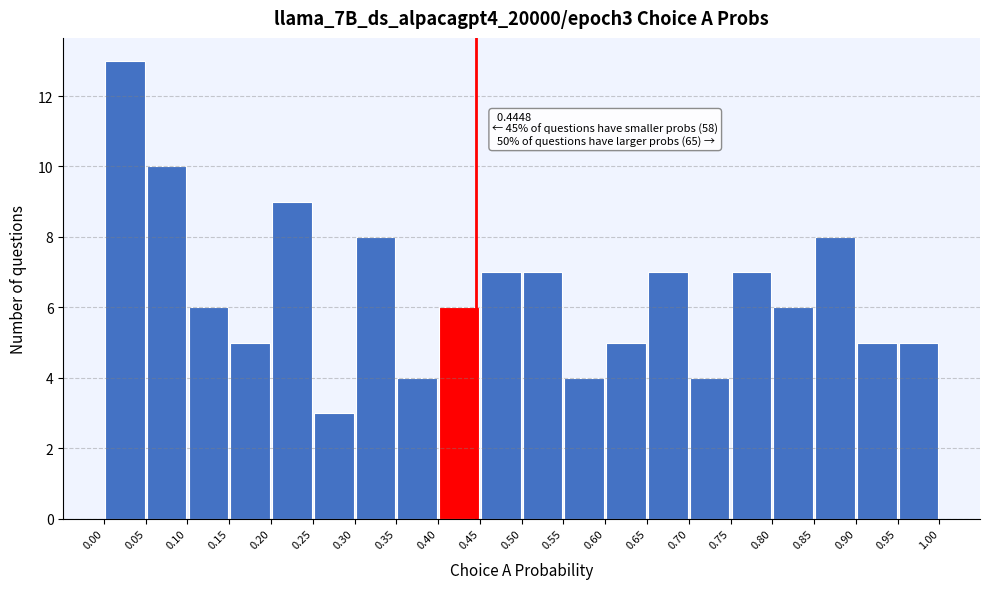

Which range on the x-axis has the tallest bar?

0.00 to 0.05